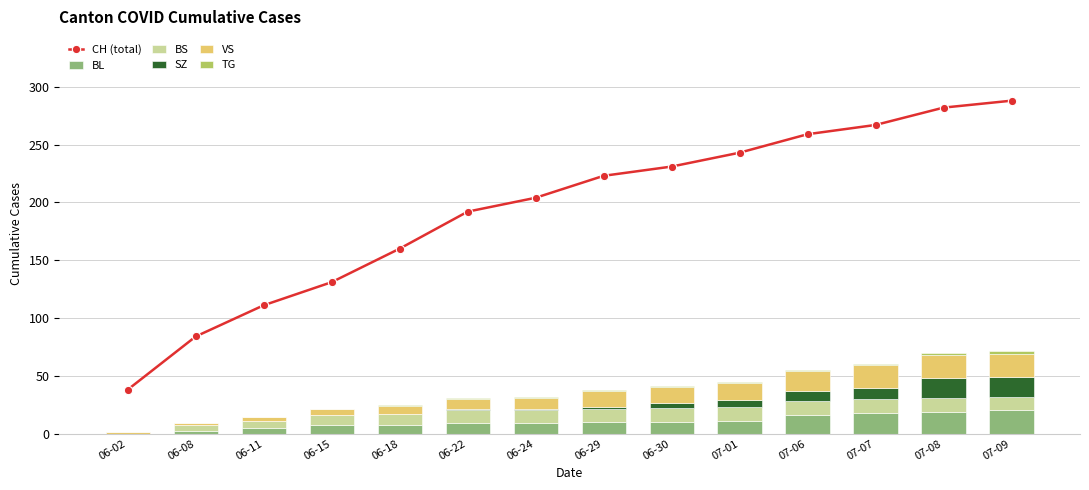

What is the difference between the maximum and minimum values in the SZ series?

17